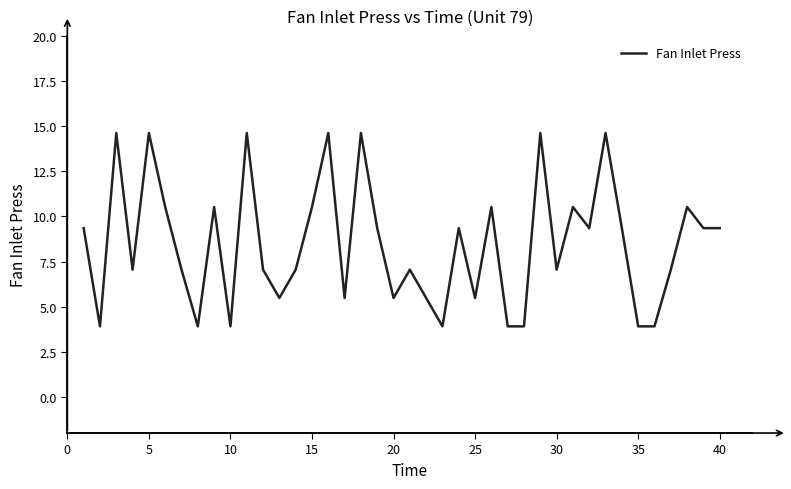

Is this an area chart (filled region under the line)?

No